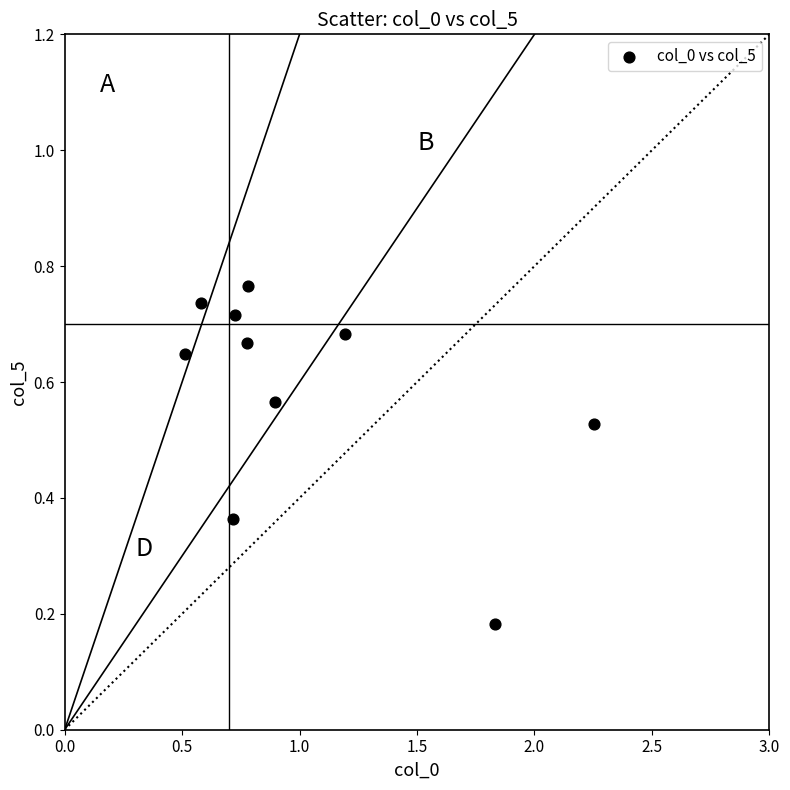

What is the range of X values (max minus min)?

1.7